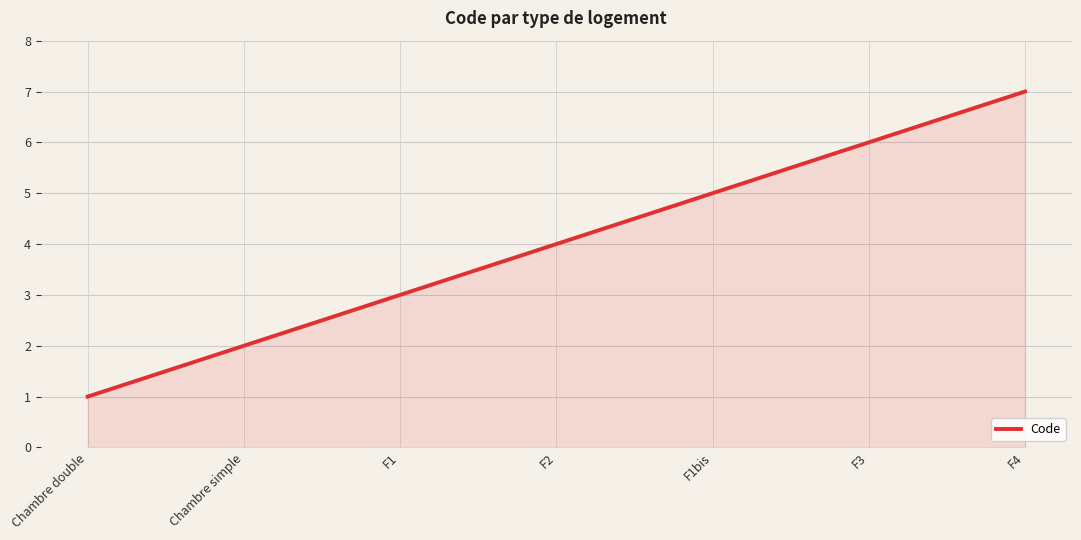

Reading right to left, what are all the values shown in this chart?

F4=7	F3=6	F1bis=5	F2=4	F1=3	Chambre simple=2	Chambre double=1